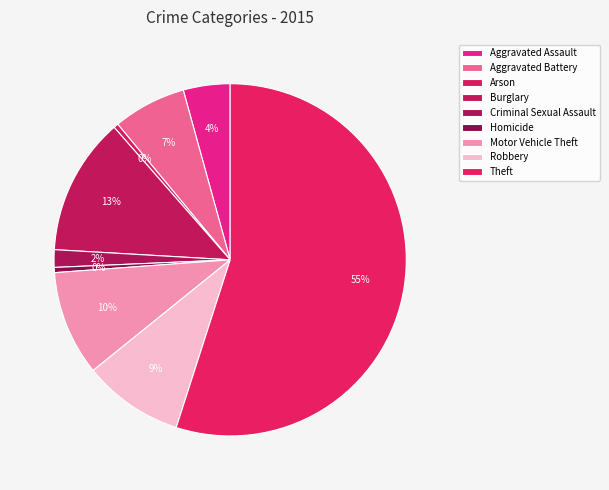

How many slices are in this pie chart?

9